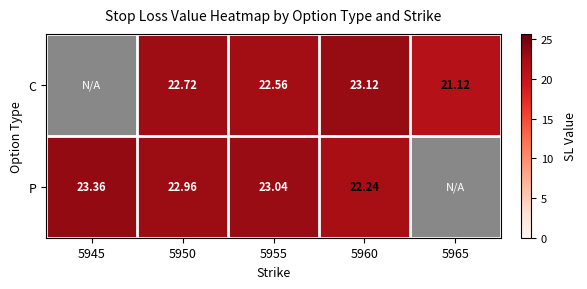

True or false: C has a value of 6.3 at 5950.

False